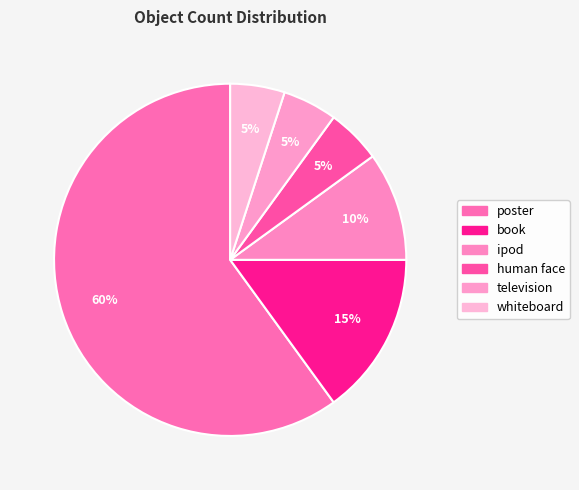

Count the number of slices in the pie.

6